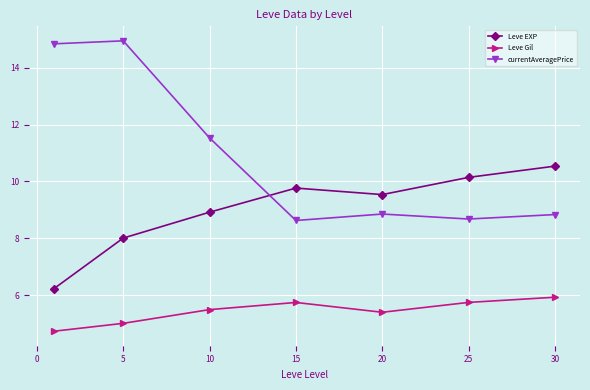

How many interior local valleys does the Leve Gil series have?

1